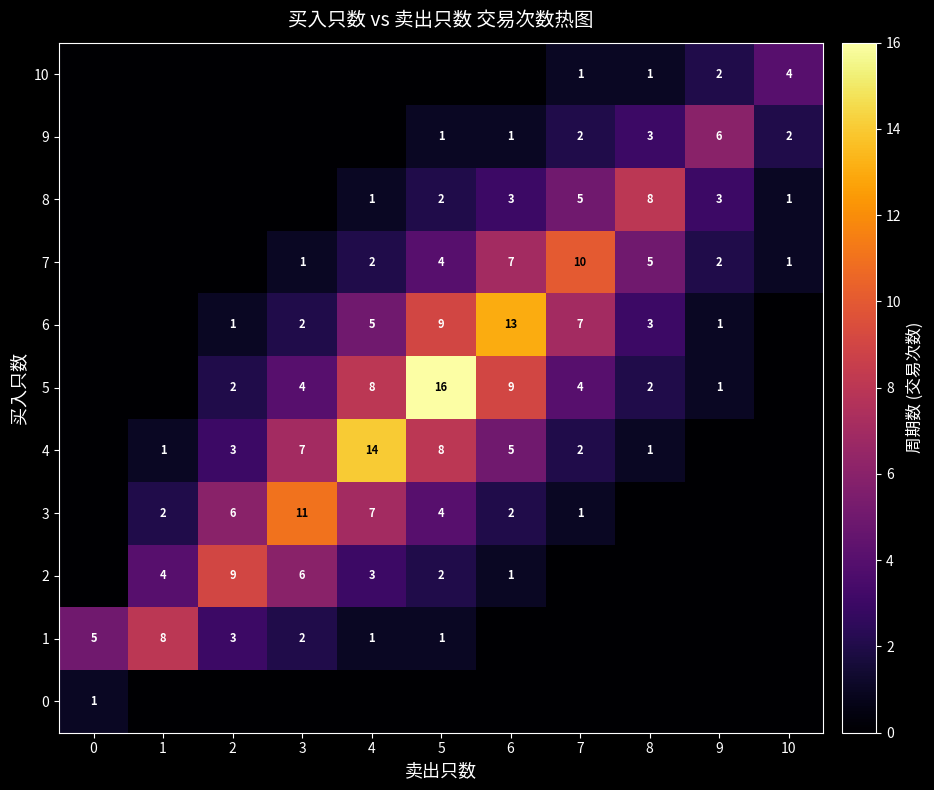

What is the difference between the 3 values at 2 and 6?

4